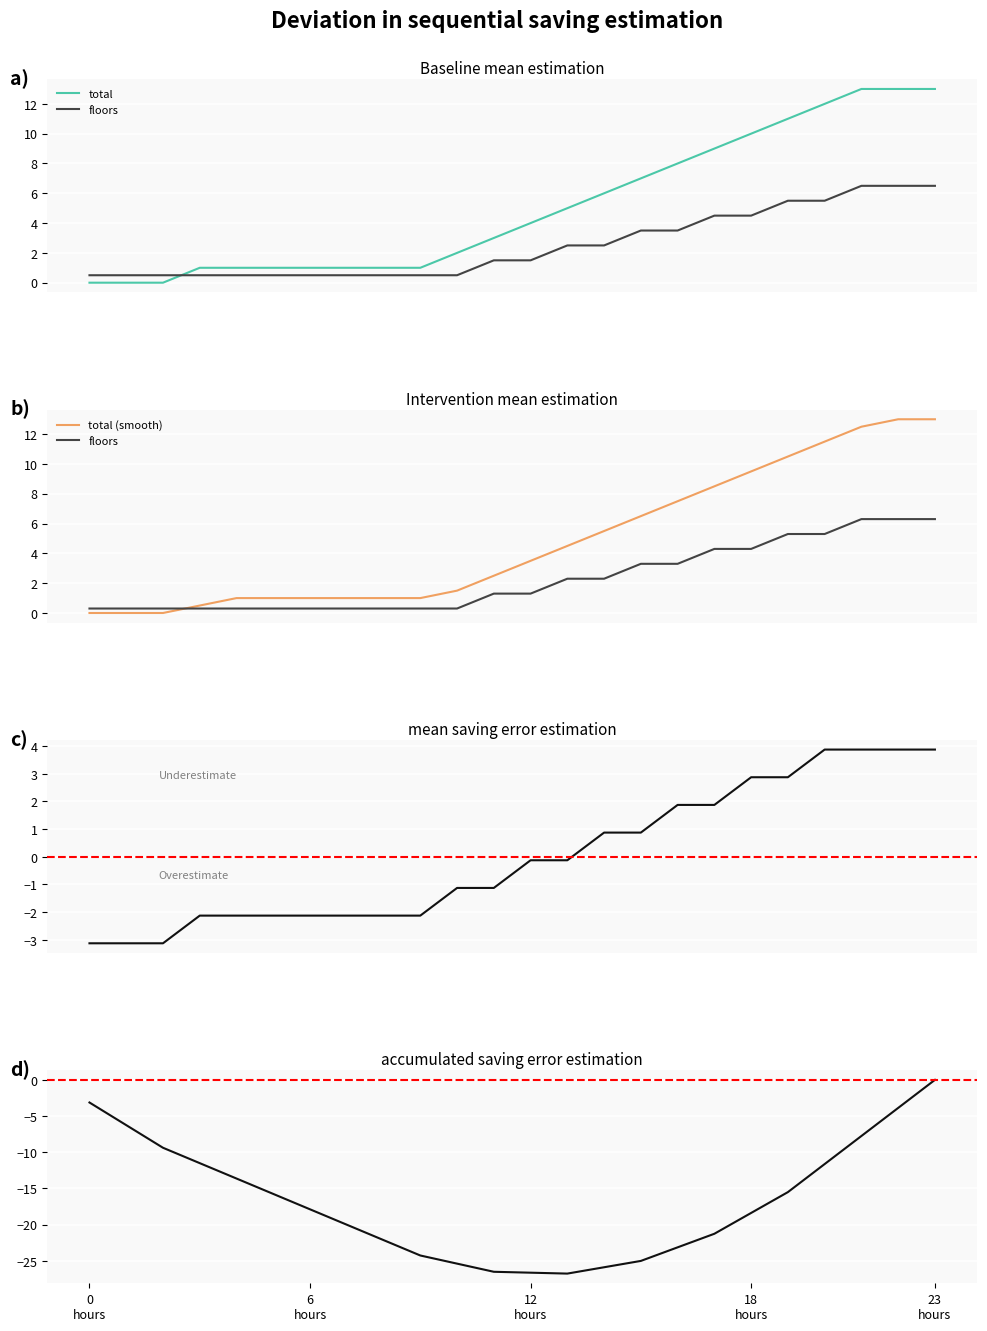

What is the value of the total point at the 8th from the left?

1.0